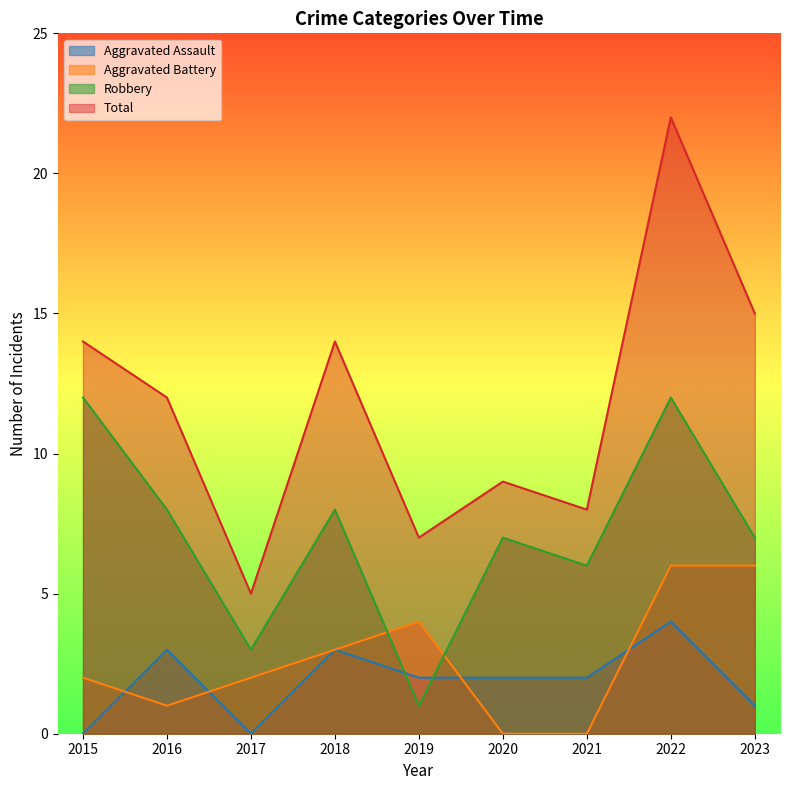

What is the total value across all series at 2023?

29